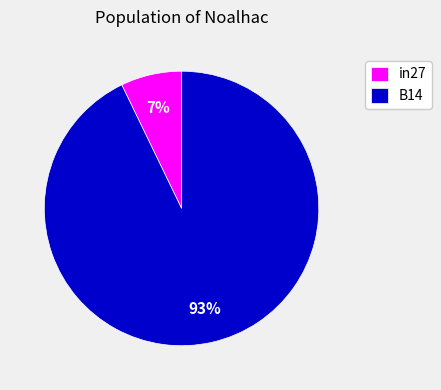

Which category has the smallest portion of the pie?

in27